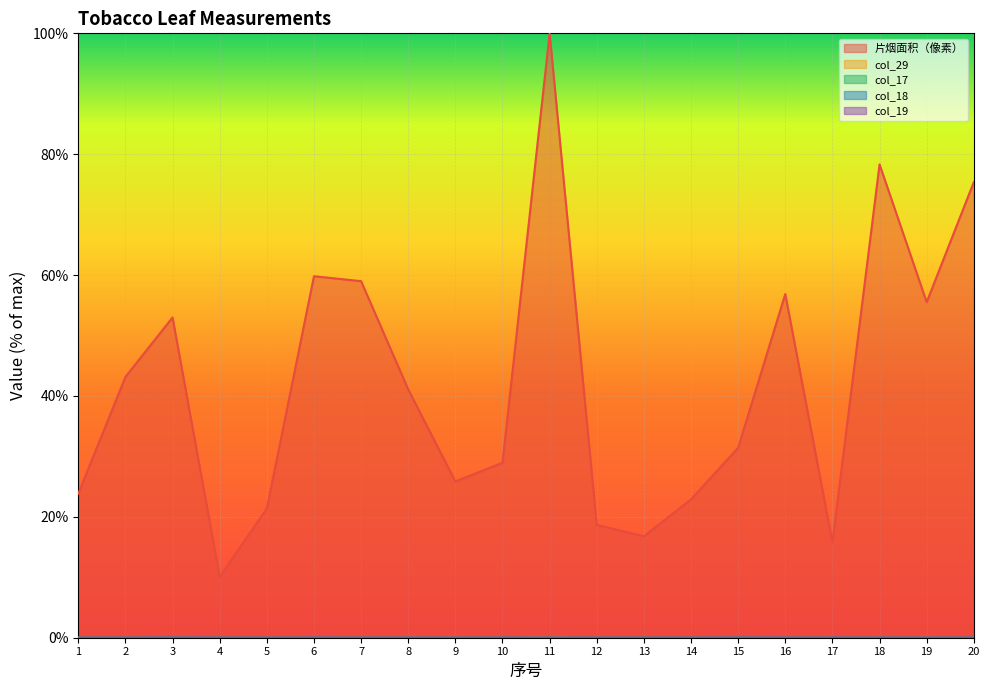

What is the total value across all series at 11?

100.0